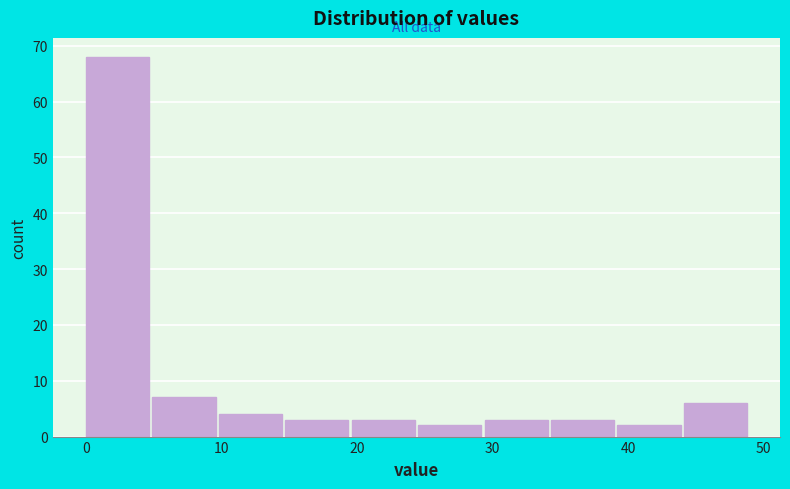

What is the height of the bar covering 14.7 to 19.6 on the x-axis? Neither the bar edges nor the heights are printed on the chart, so give them approximately, as read against the axes.

3